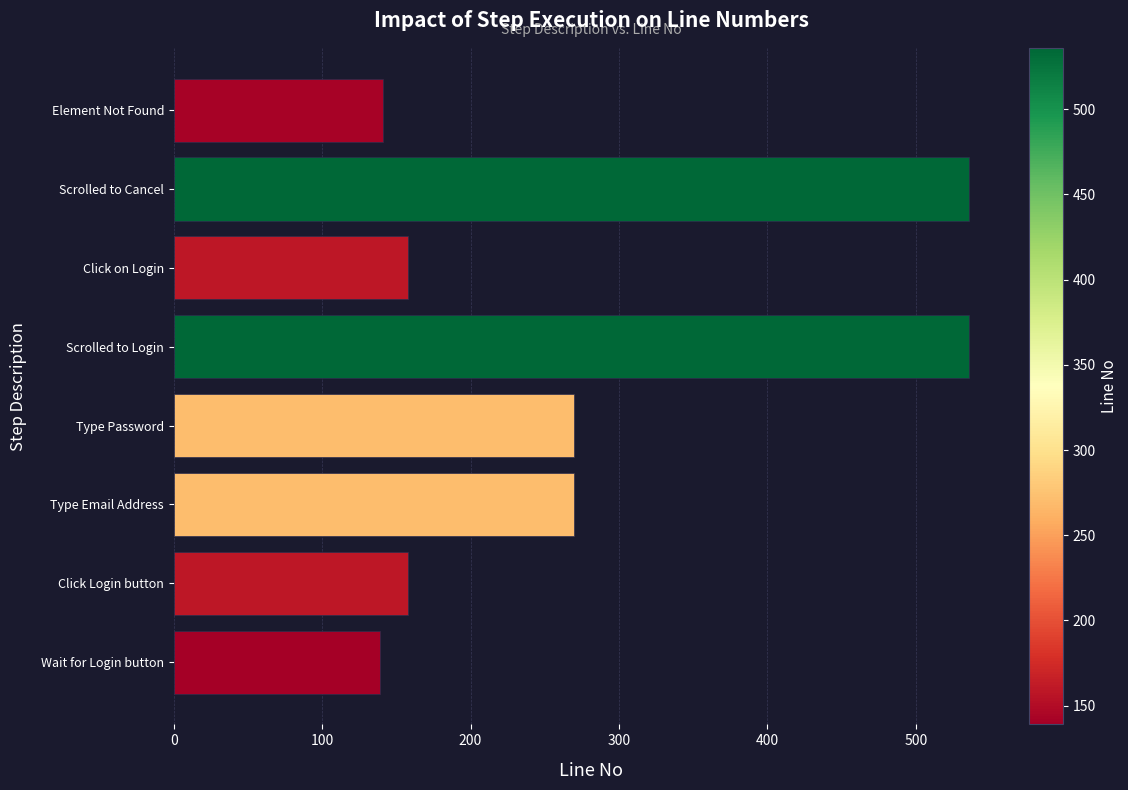

What is the minimum value shown in the chart?

139